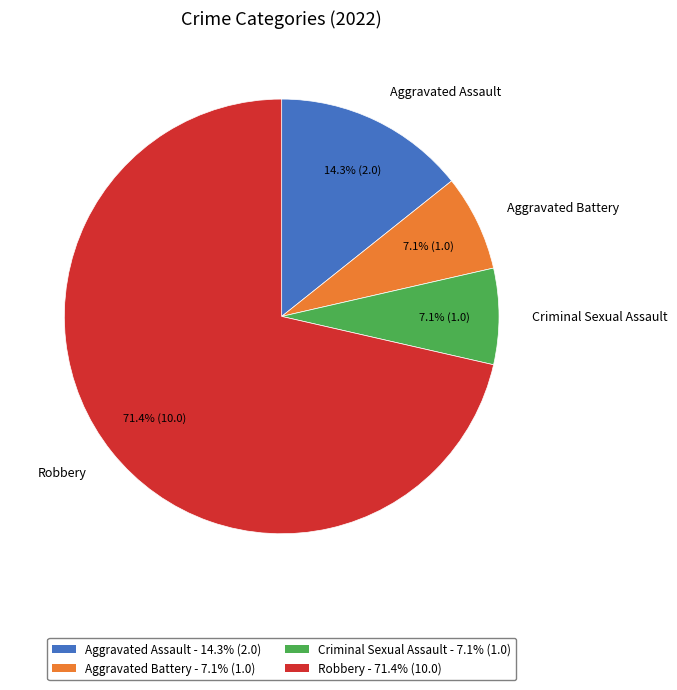

Combined, what portion of the pie is Aggravated Assault and Criminal Sexual Assault?

21.4%